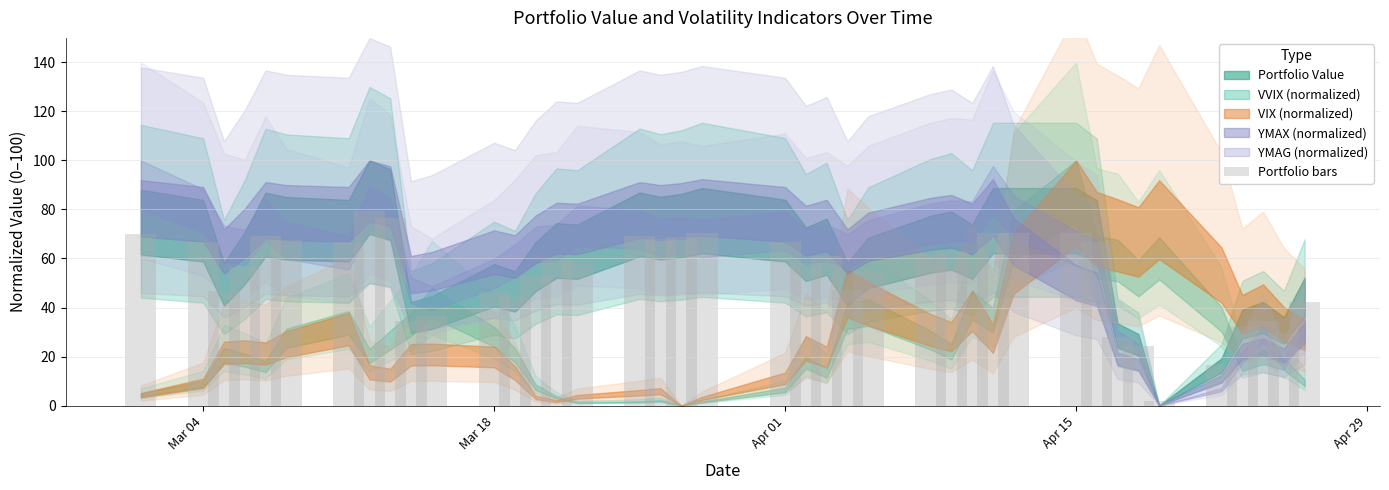

What is the greatest value displayed?

79.2